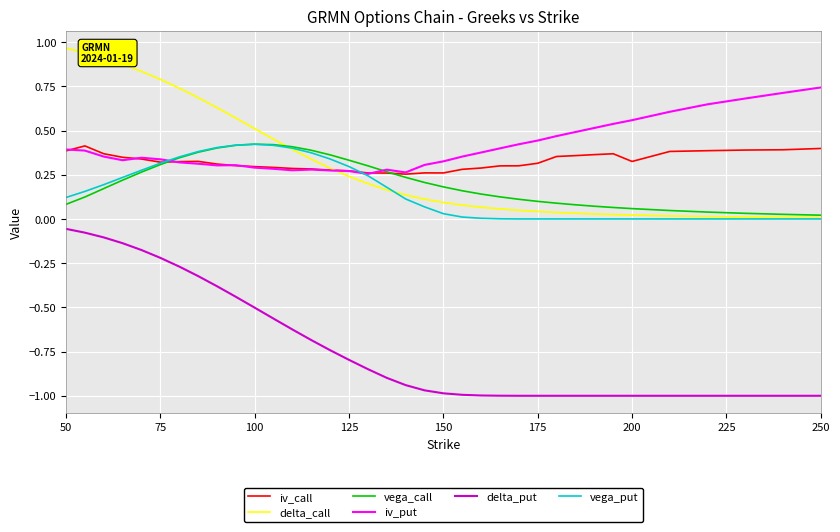

True or false: iv_put and delta_put cross at least once.

False